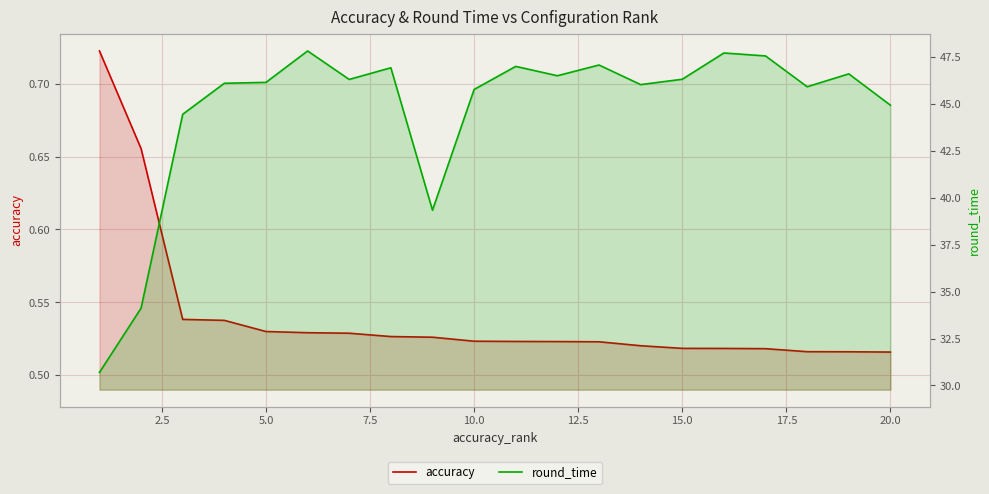

True or false: round_time and accuracy cross at least once.

False